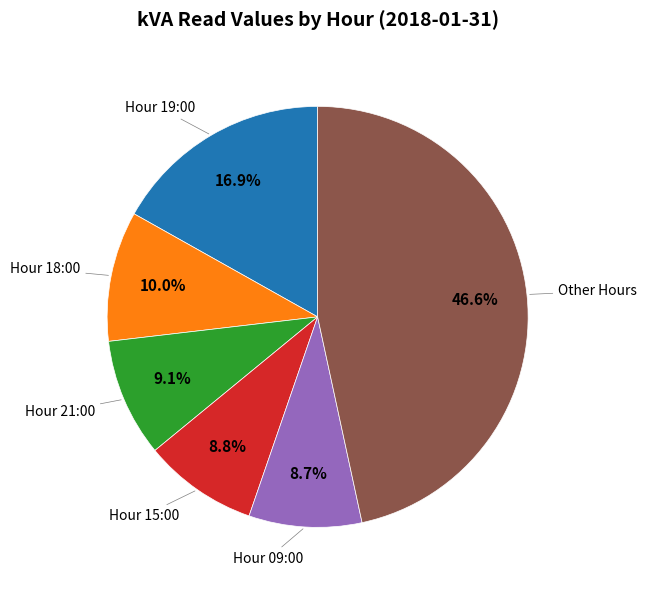

How many segments does this pie chart have?

6